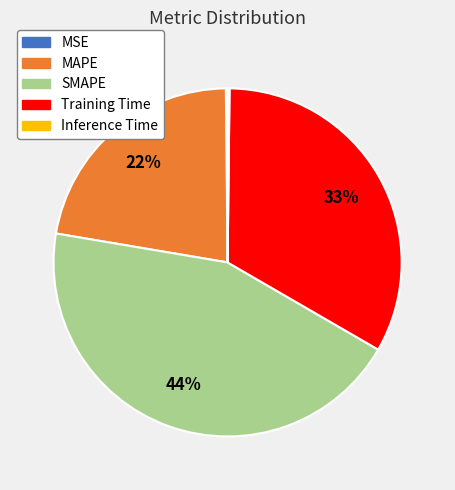

What is the ratio of the value at MAPE to the value at SMAPE?

0.5